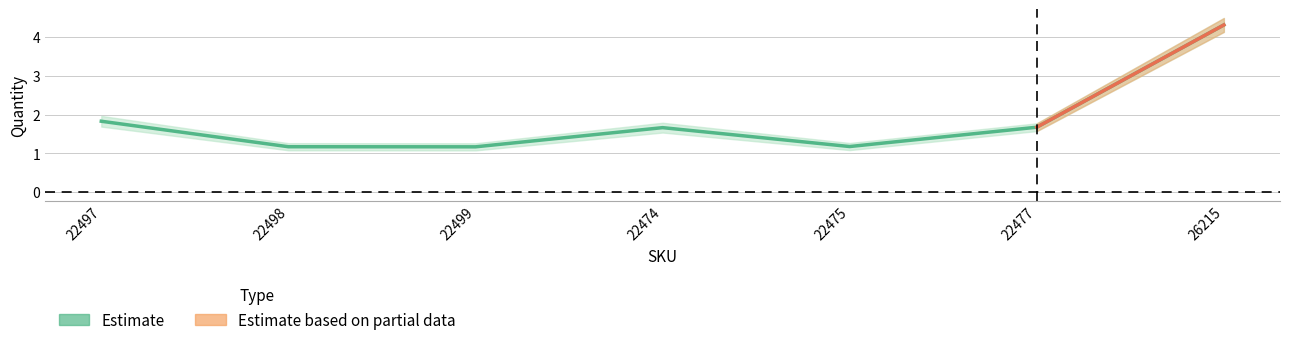

True or false: Quantity_upper has more than 2 interior local peaks.

False